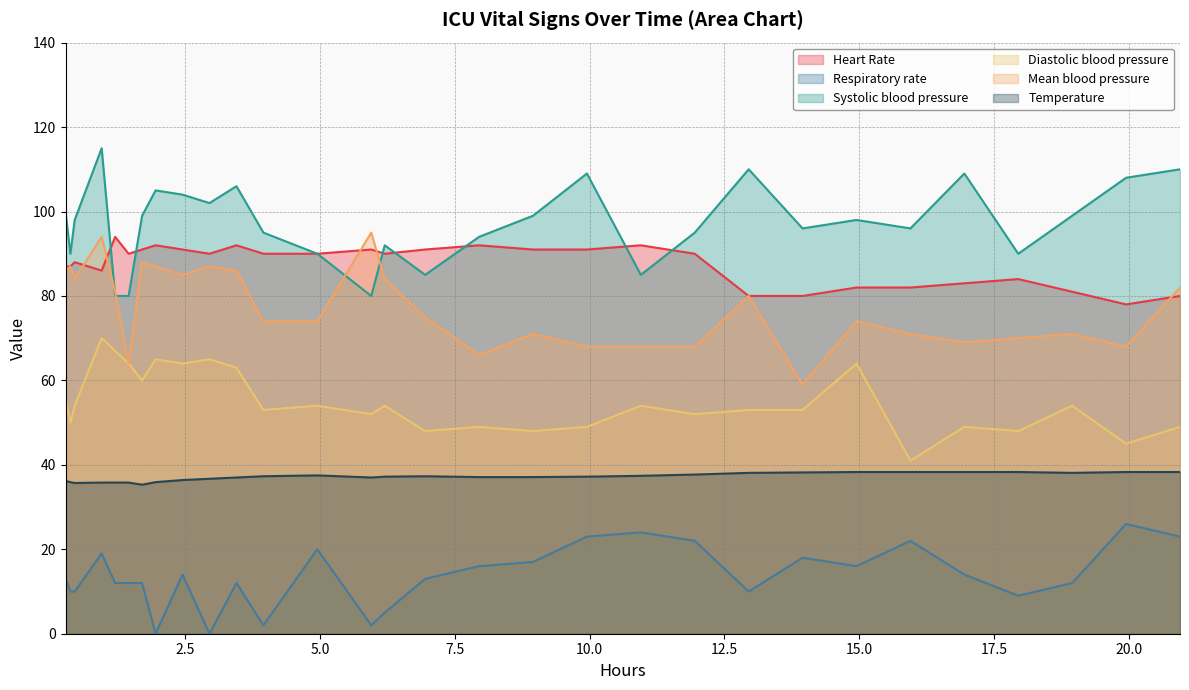

What is the maximum value for Mean blood pressure?

95.0